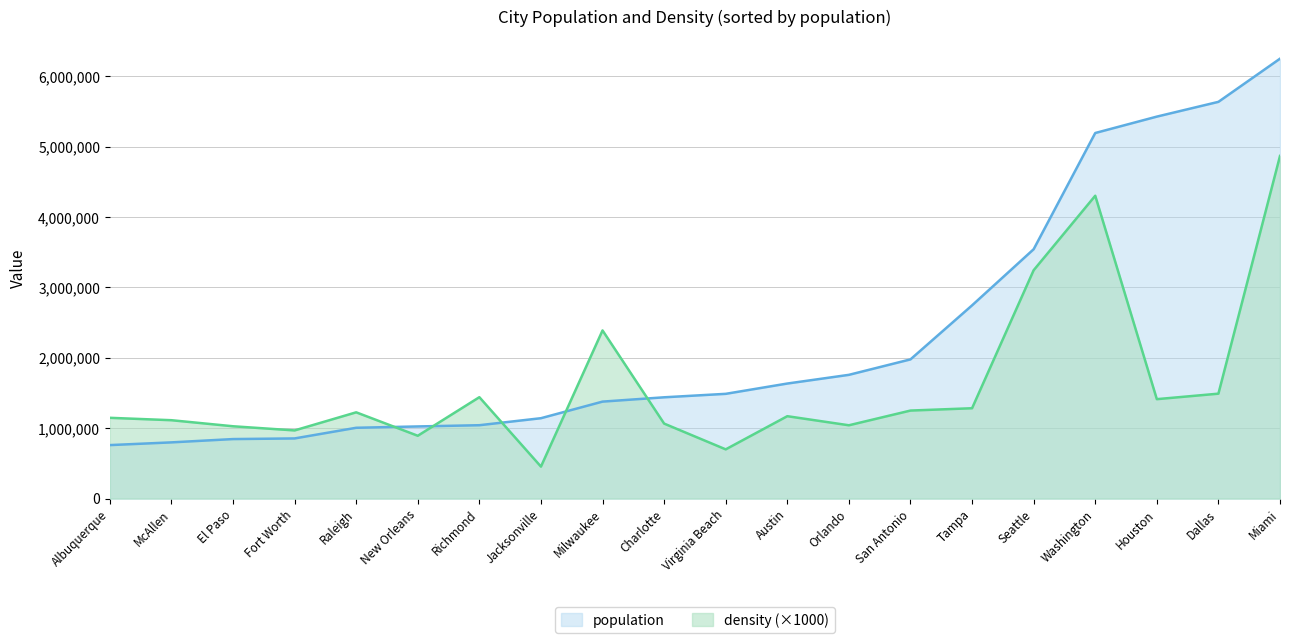

Reading left to right, what are all the values shown in this chart?

population: 759517	798187	845059	854113	1005457	1024421	1041877	1141459	1377104	1438351	1487505	1633847	1757288	1976787	2744107	3541236	5191844	5424720	5634307	6247425
density (×1000): 1147000	1113000	1027000	968000	1225000	892000	1440000	454000	2388000	1065000	699000	1170000	1041000	1250000	1283000	3243000	4301000	1412000	1490000	4866000